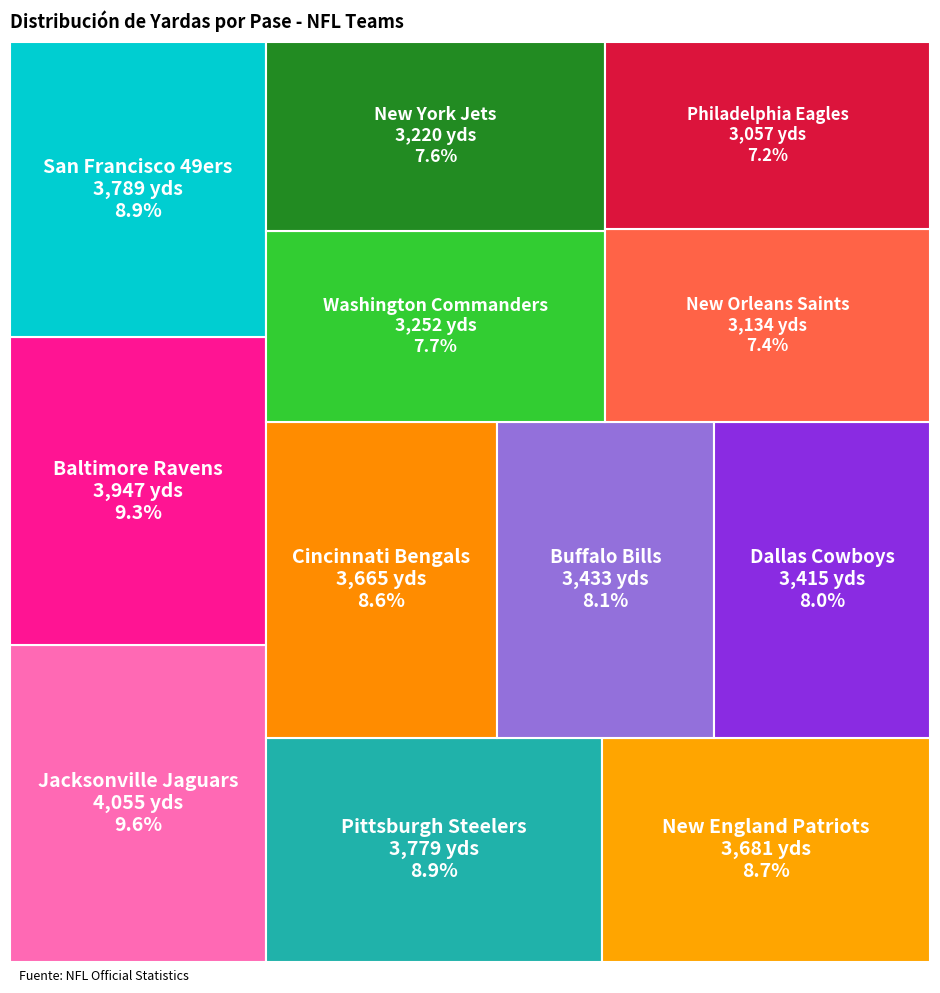

Rank the categories by value from lowest to highest.

Philadelphia Eagles, New Orleans Saints, New York Jets, Washington Commanders, Dallas Cowboys, Buffalo Bills, Cincinnati Bengals, New England Patriots, Pittsburgh Steelers, San Francisco 49ers, Baltimore Ravens, Jacksonville Jaguars